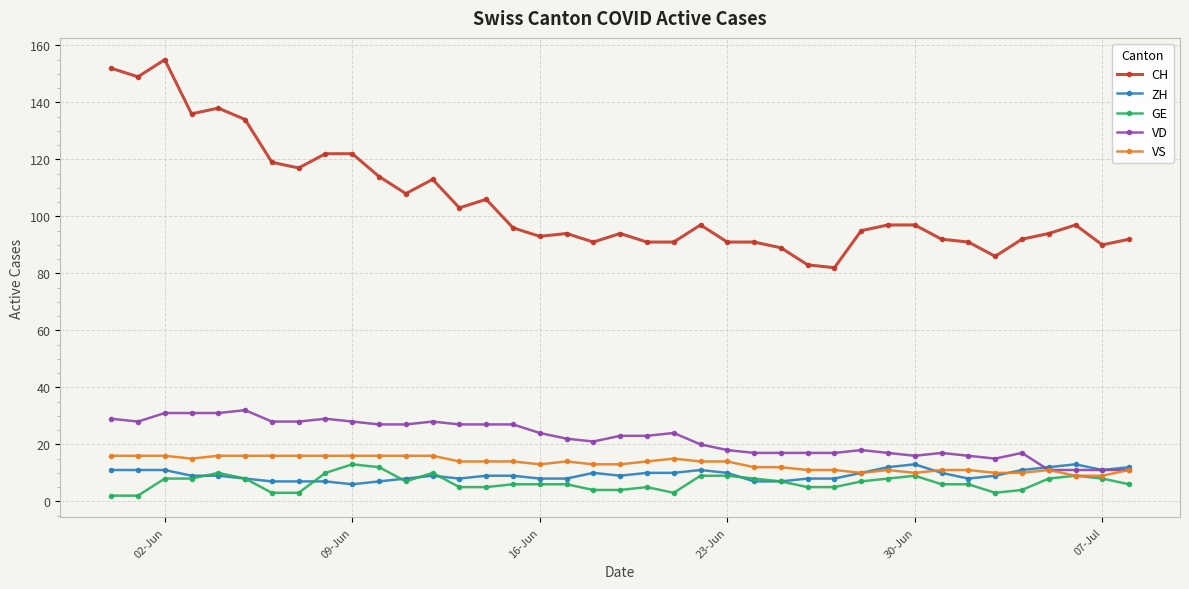

True or false: CH and VS intersect in this chart.

False